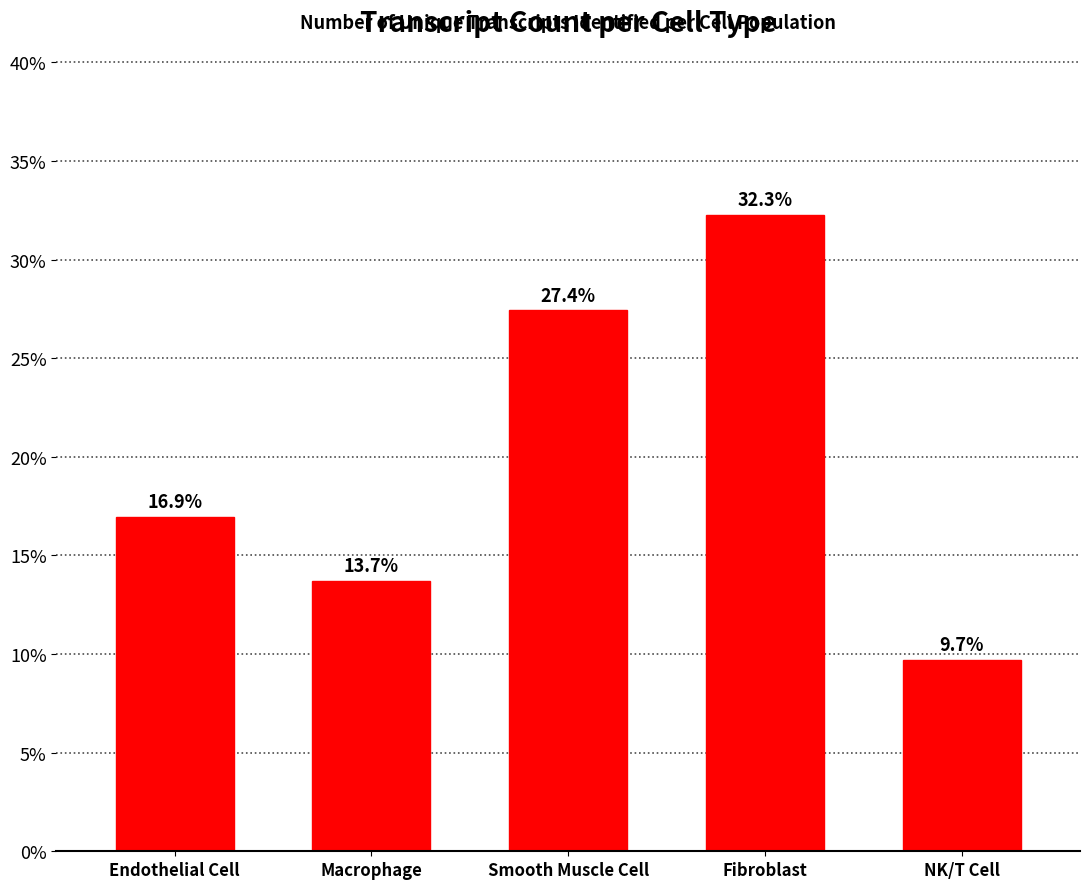

Reading left to right, list all the values displayed in this chart.

16.9	13.7	27.4	32.3	9.7